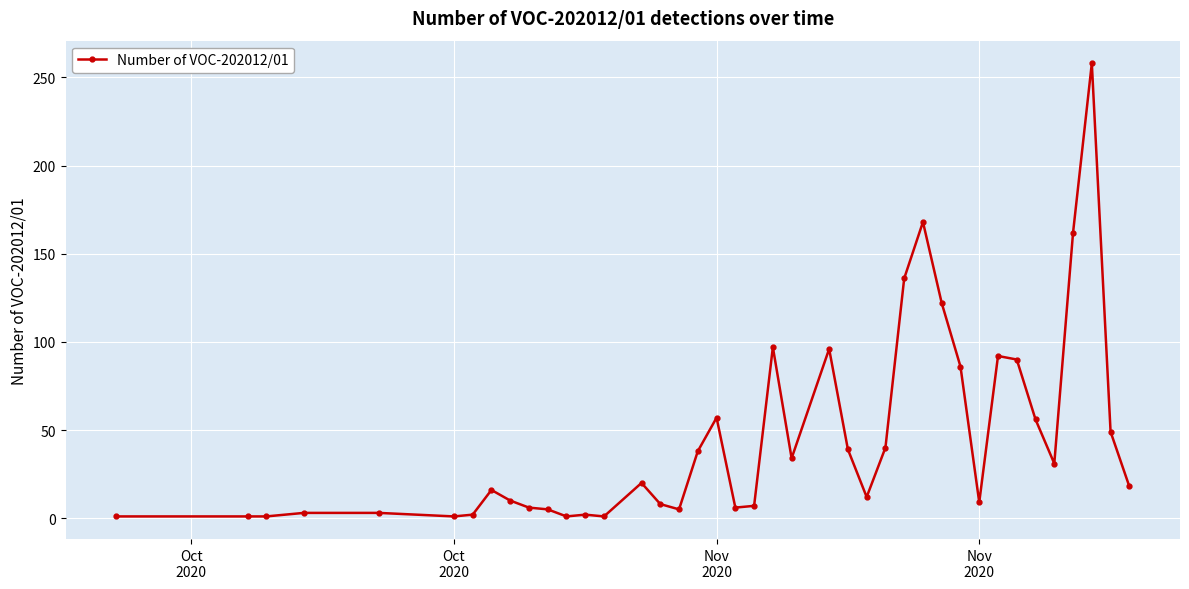

What is the value of the 7th point from the left?

2